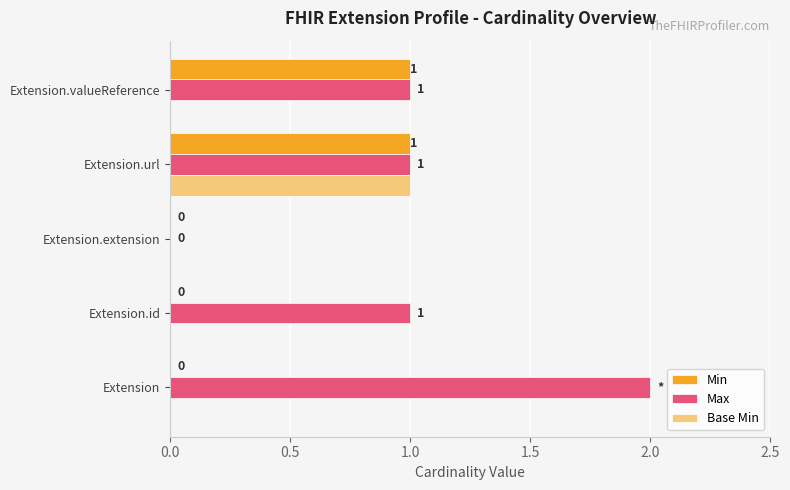

At which category is the sum across all series the highest?

Extension.url